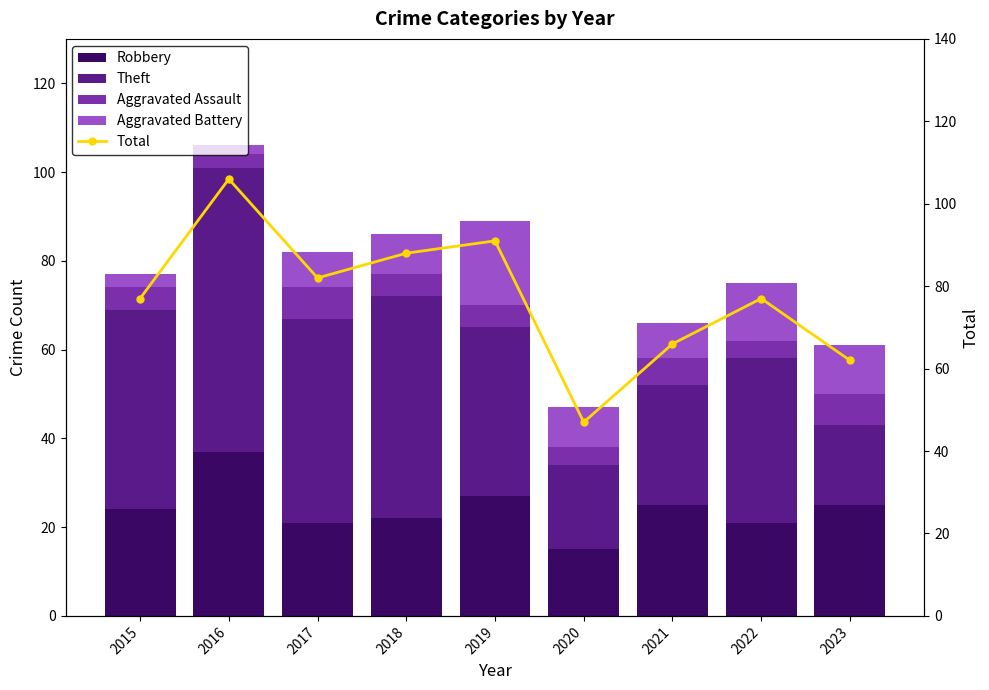

List the series in order of their peak value, highest first.

Total, Theft, Robbery, Aggravated Battery, Aggravated Assault